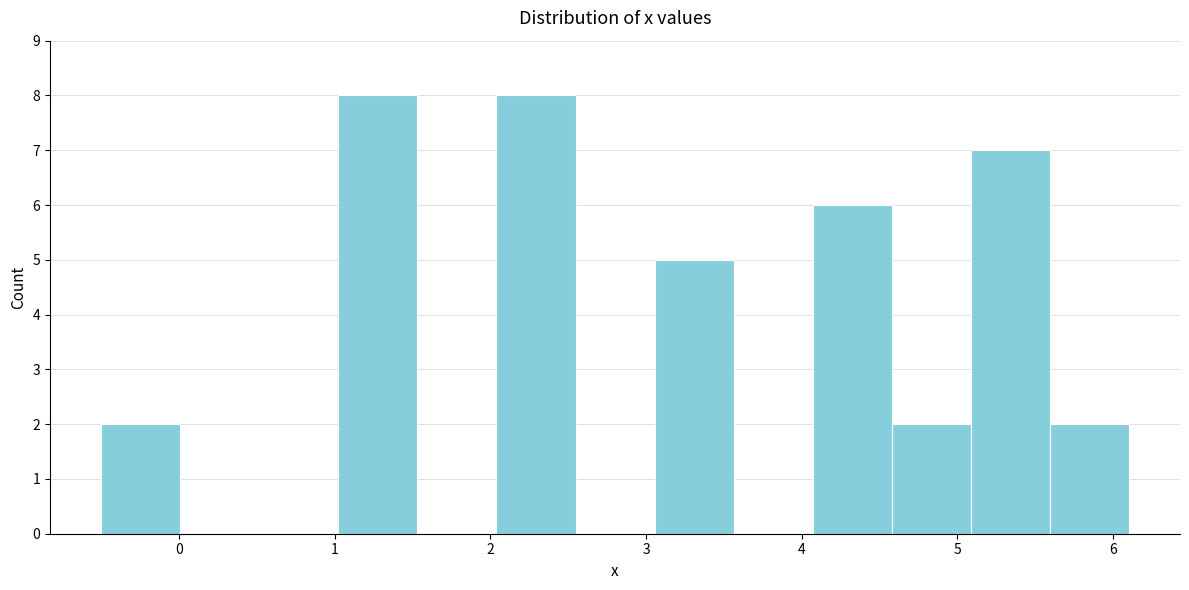

Reading left to right, transcribe this chart: for each bar, give the range it covers on the x-axis and its height. Neither the bar edges nor the heights are printed on the chart, so give them approximately, as read against the axes.

-0.5 to 0.0: 2
0.0 to 0.5: 0
0.5 to 1.0: 0
1.0 to 1.5: 8
1.5 to 2.0: 0
2.0 to 2.5: 8
2.5 to 3.1: 0
3.1 to 3.6: 5
3.6 to 4.1: 0
4.1 to 4.6: 6
4.6 to 5.1: 2
5.1 to 5.6: 7
5.6 to 6.1: 2